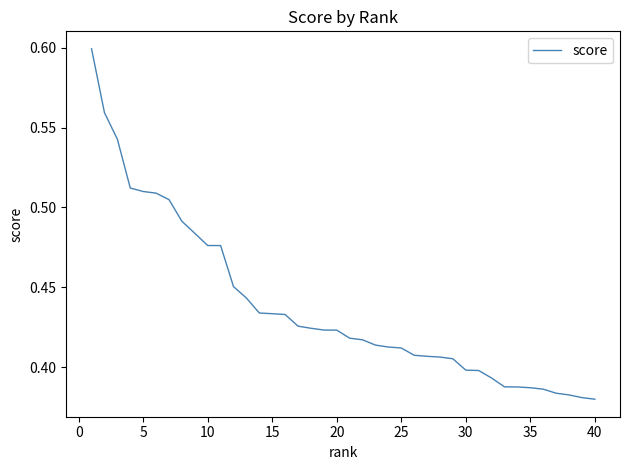

The value at 40 is 0.2. True or false?

False